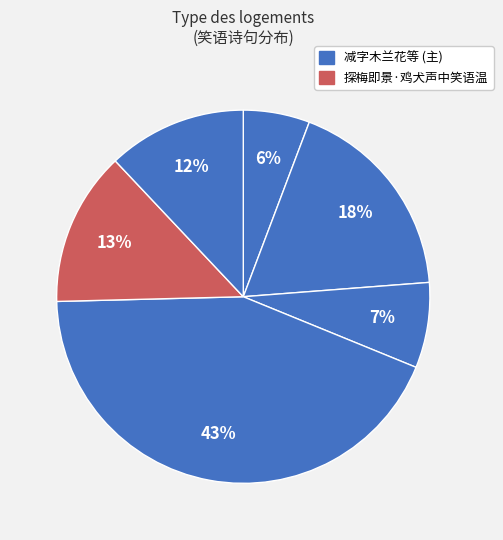

How many segments does this pie chart have?

6